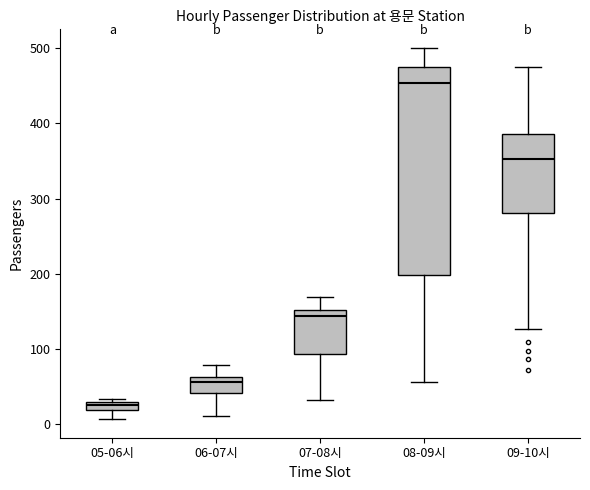

Which box has the highest median line?

08-09시